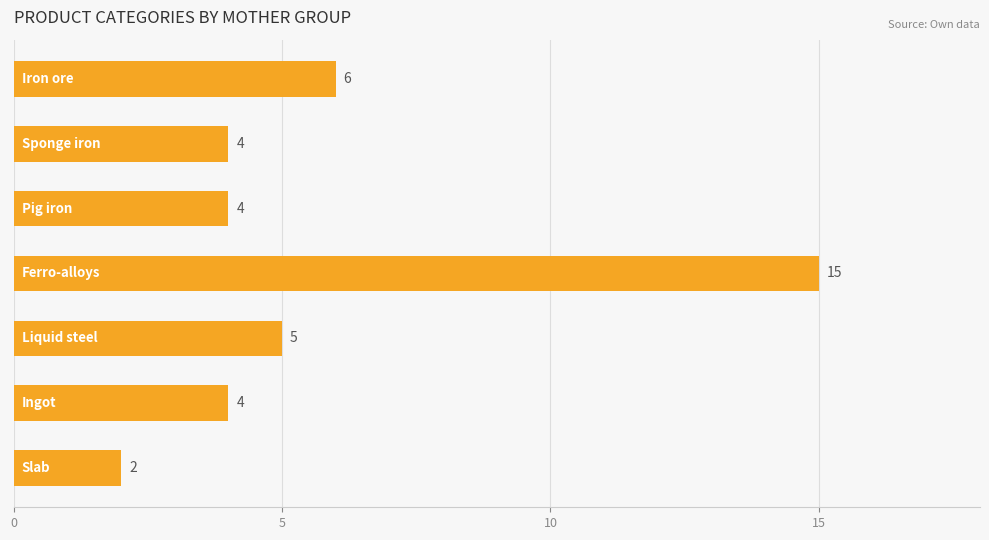

What is the difference between the maximum and minimum values?

13